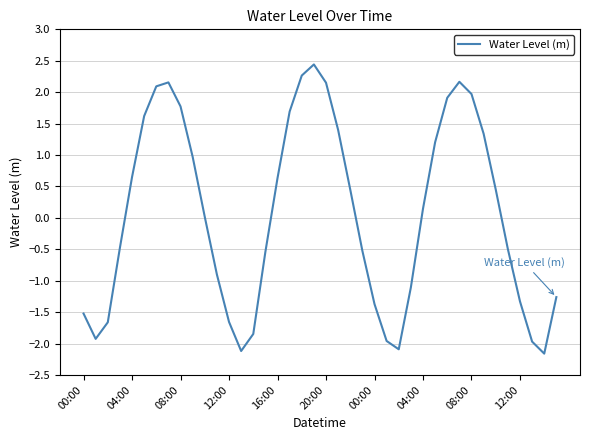

Does the chart have visible grid lines?

Yes